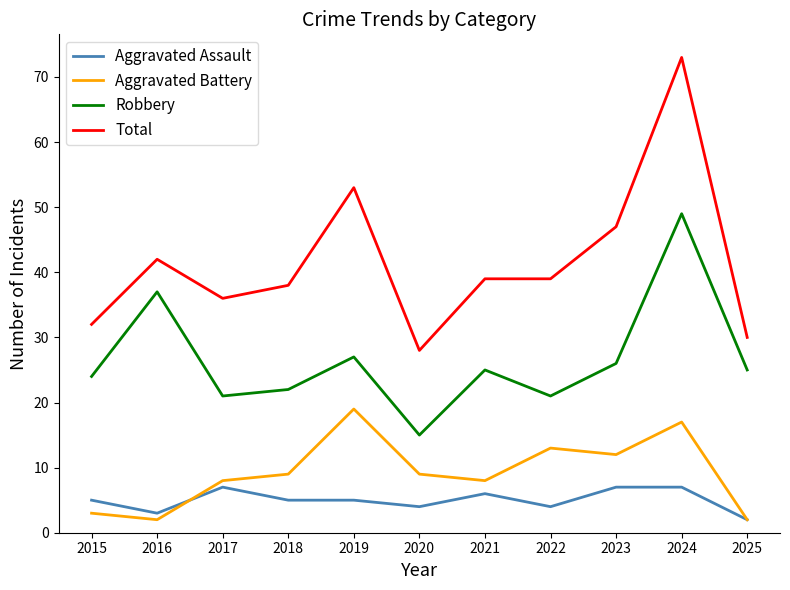

At which label does Total reach its peak?

2024